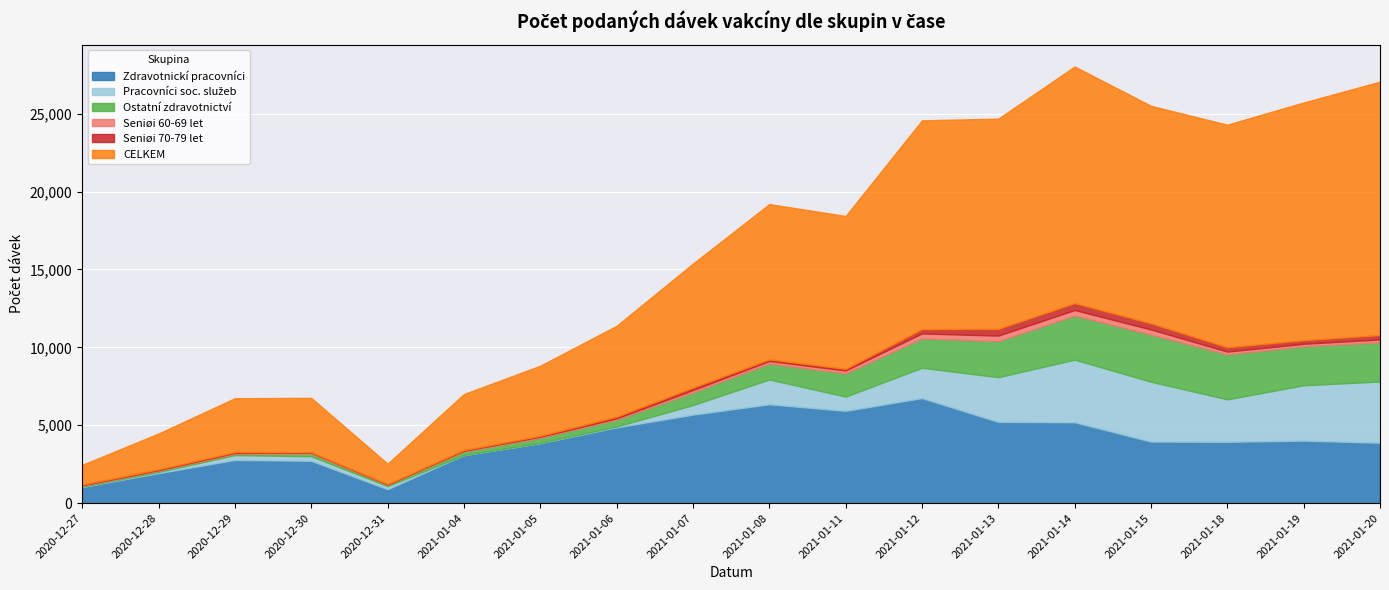

Which has a higher value, 2021-01-19 or 2021-01-07?

2021-01-07